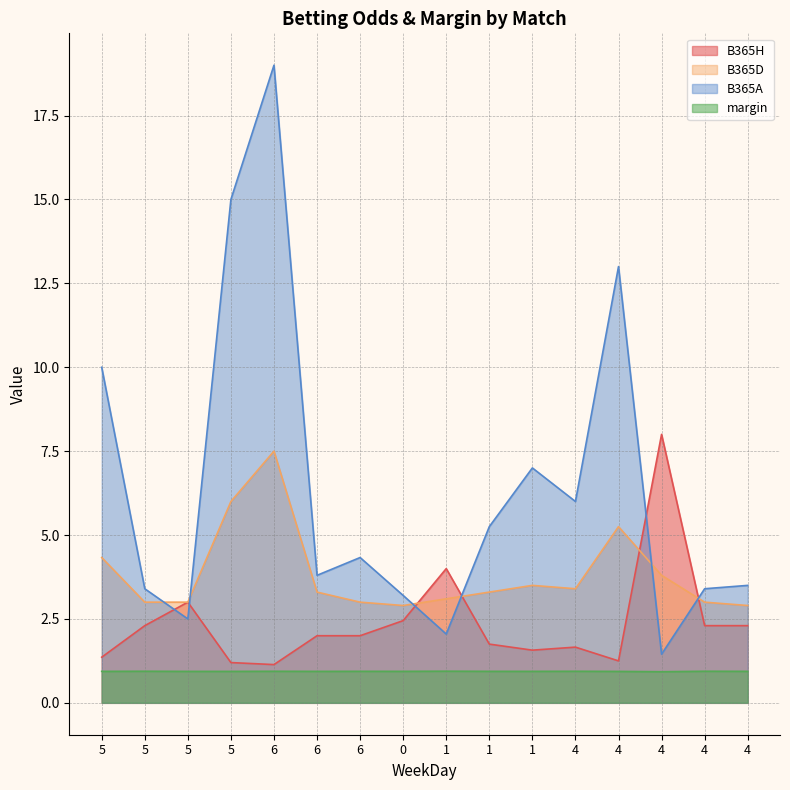

How many lines are shown in the chart?

4